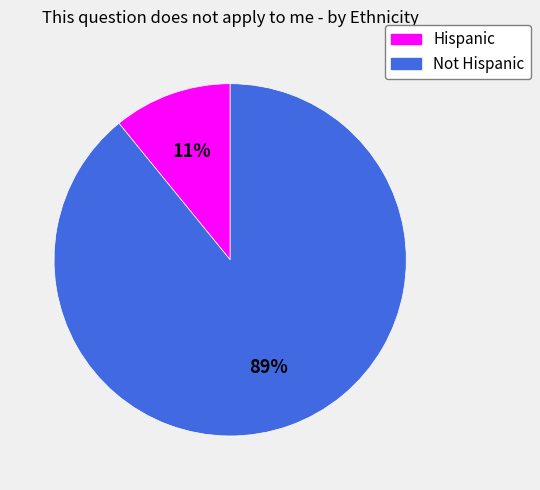

To the nearest percent, what is the difference between the largest and smallest slice percentages?

78%